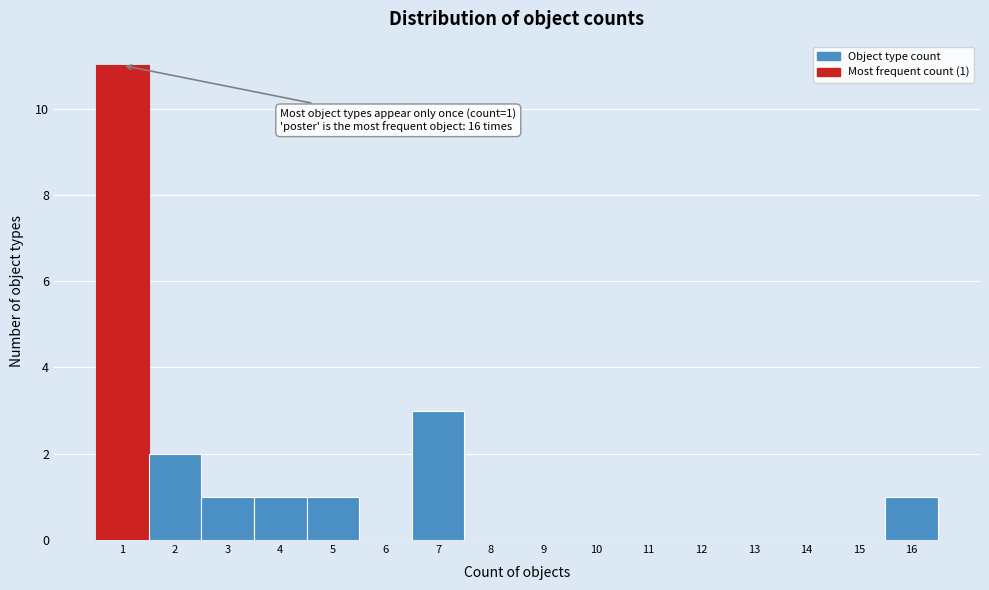

Which range on the x-axis has the tallest bar?

0.5 to 1.5